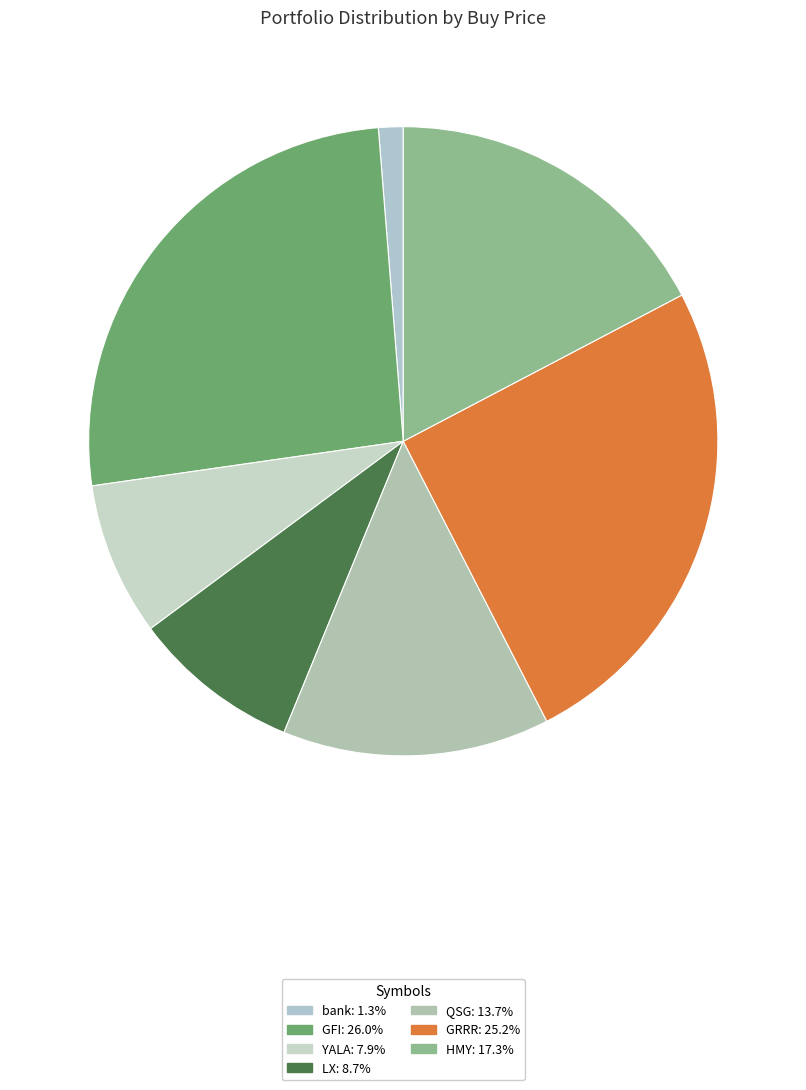

Count the number of slices in the pie.

7